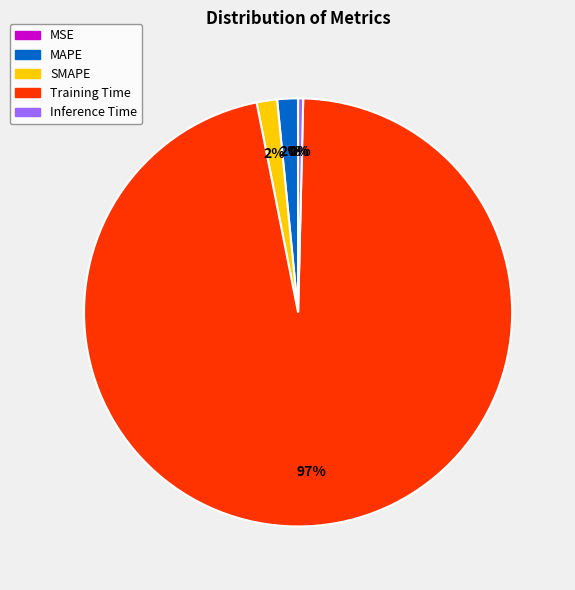

What is the largest slice in the pie chart?

Training Time